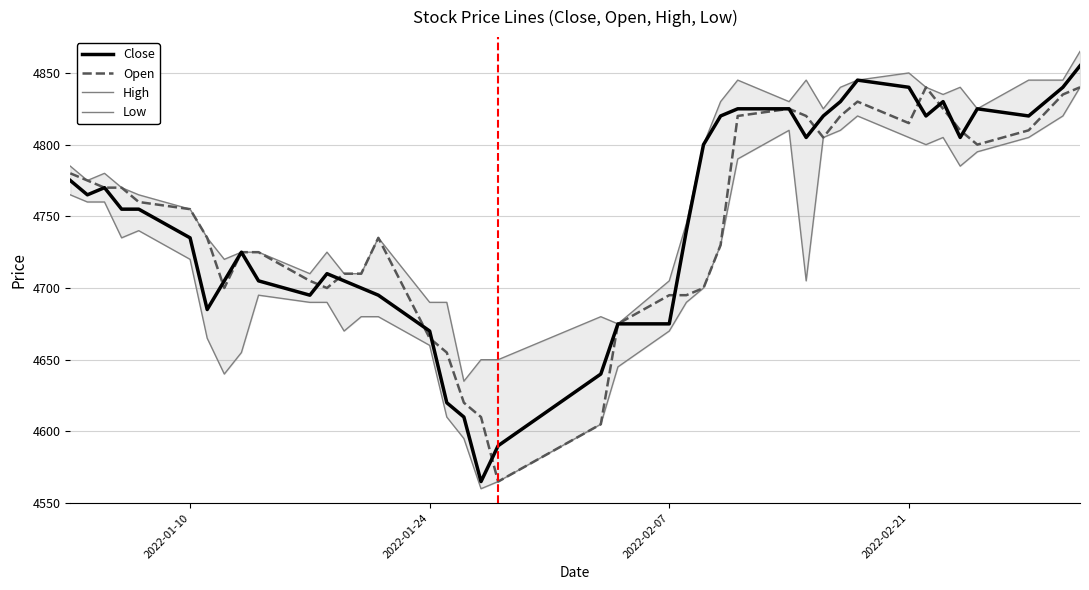

What is the minimum value for Close?

4565